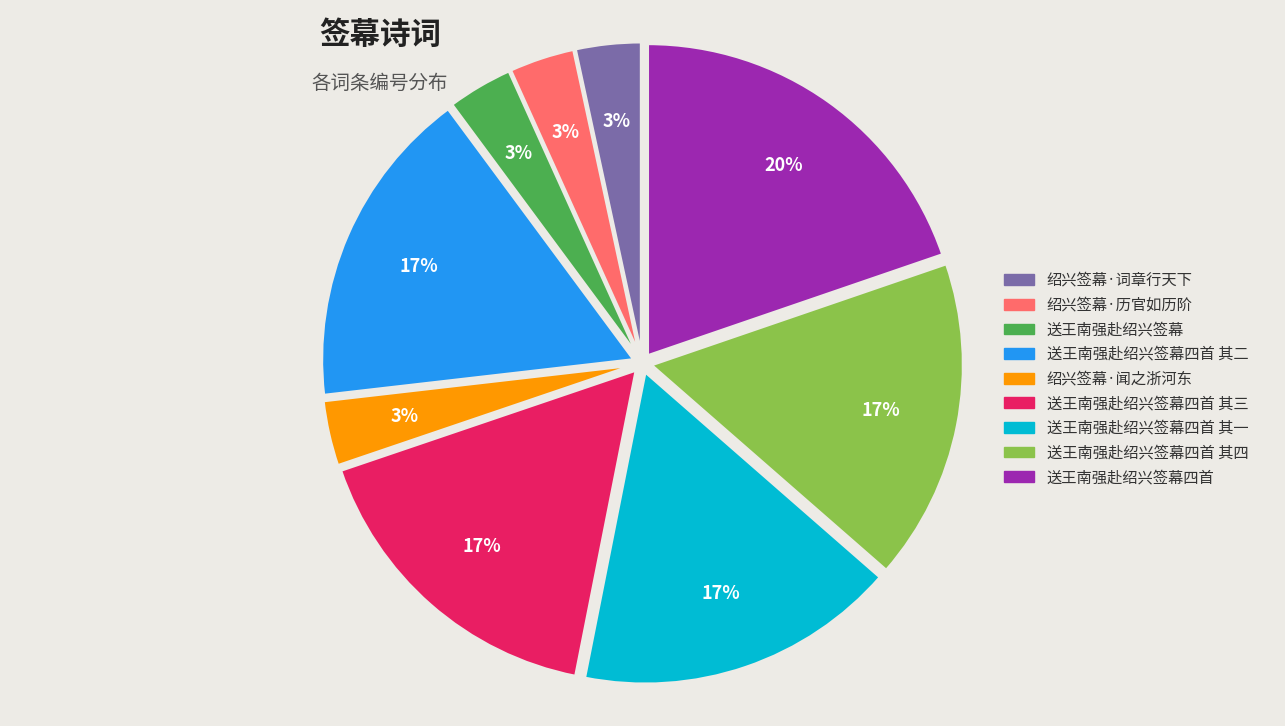

Between 送王南强赴绍兴签幕 and 送王南强赴绍兴签幕四首 其三, which is larger?

送王南强赴绍兴签幕四首 其三